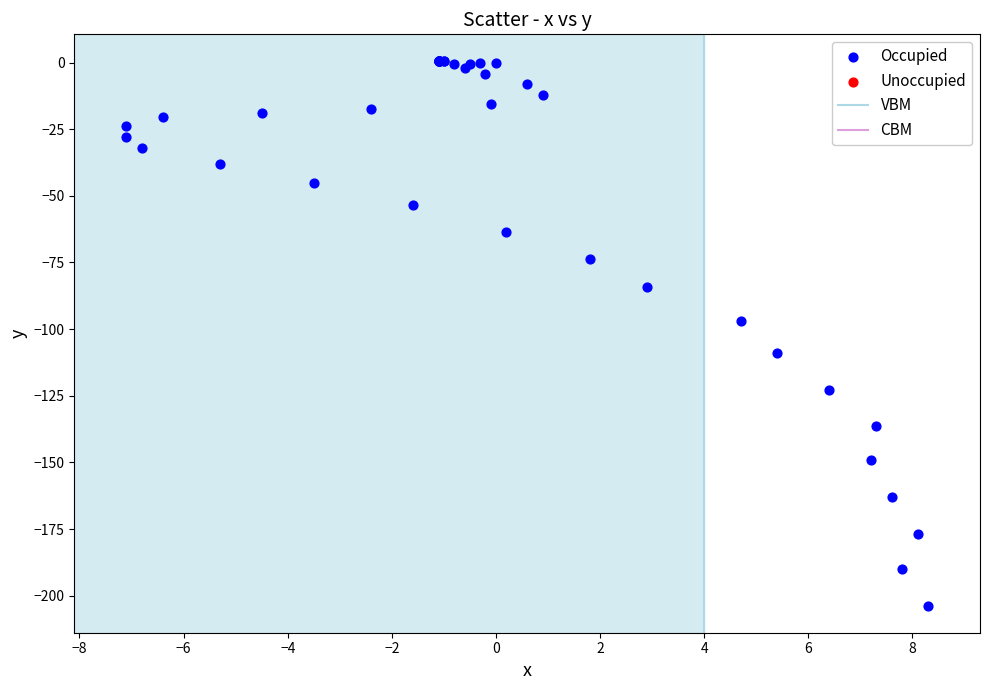

What Y value in the scatter plot is closest to -101?

-97.0